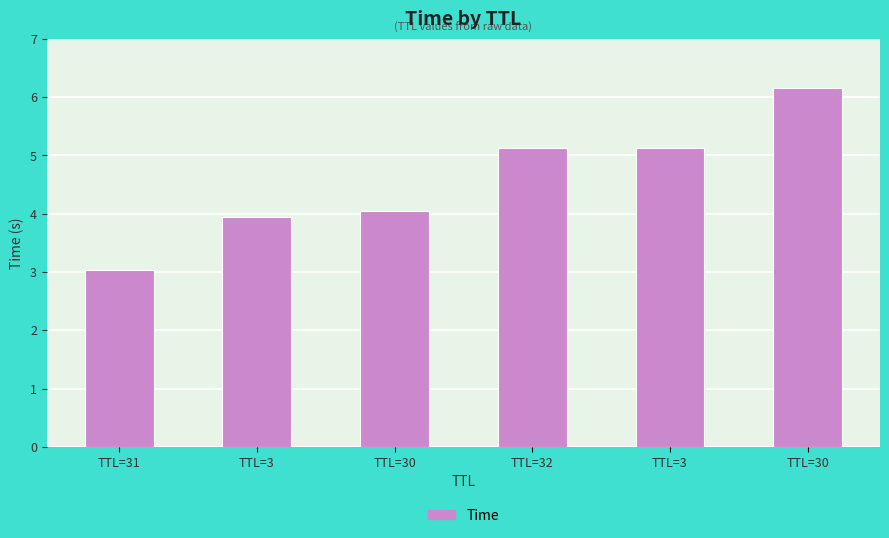

What is the sum of the values at TTL=31 and TTL=32?

8.2